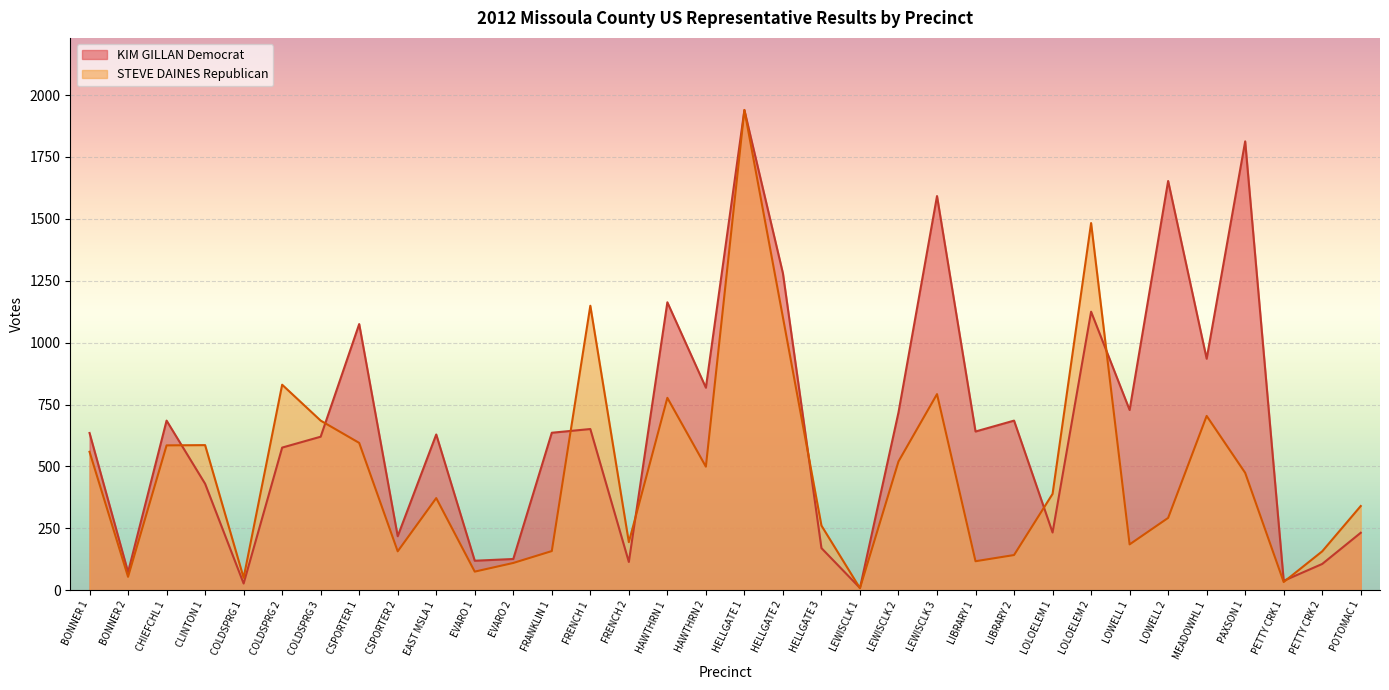

What is the value of the KIM GILLAN Democrat point at the 17th from the left?

818